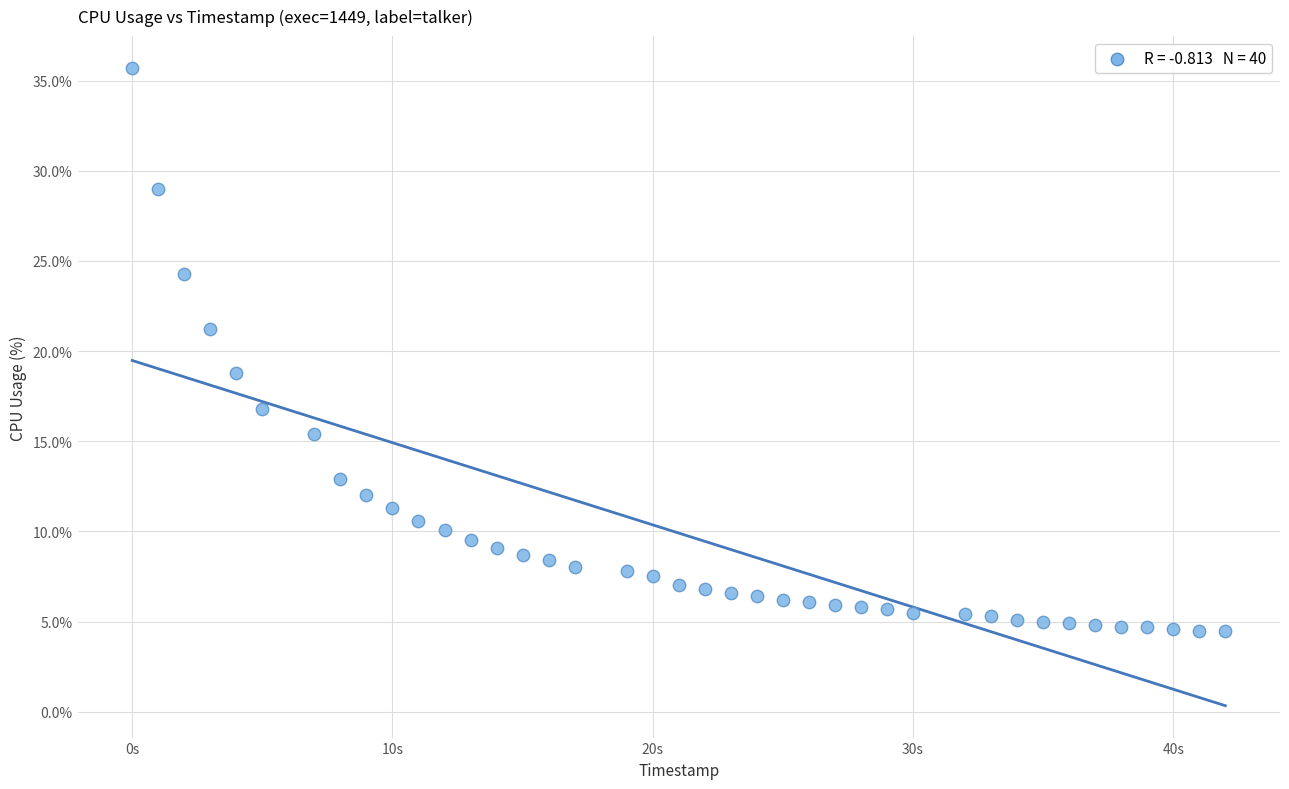

What is the range of Y values (max minus min)?

31.2